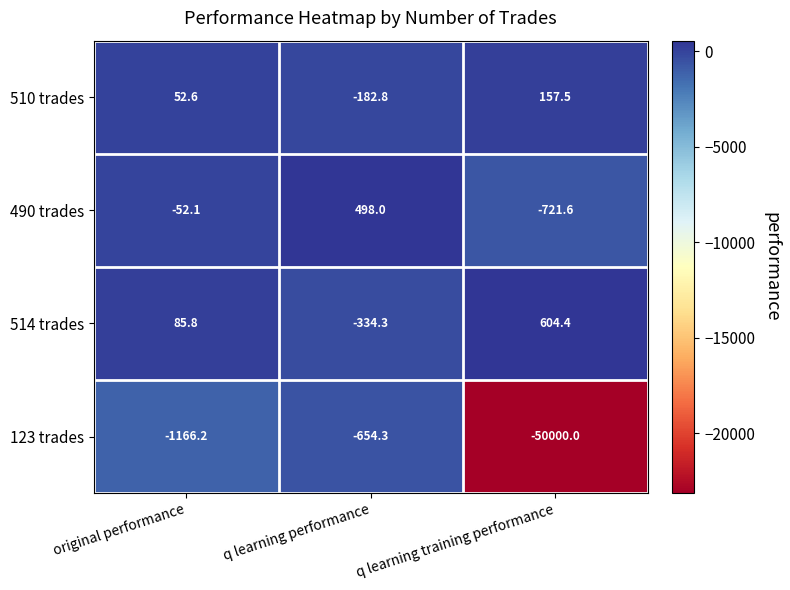

The value of 123 trades at original performance is -604.2. True or false?

False